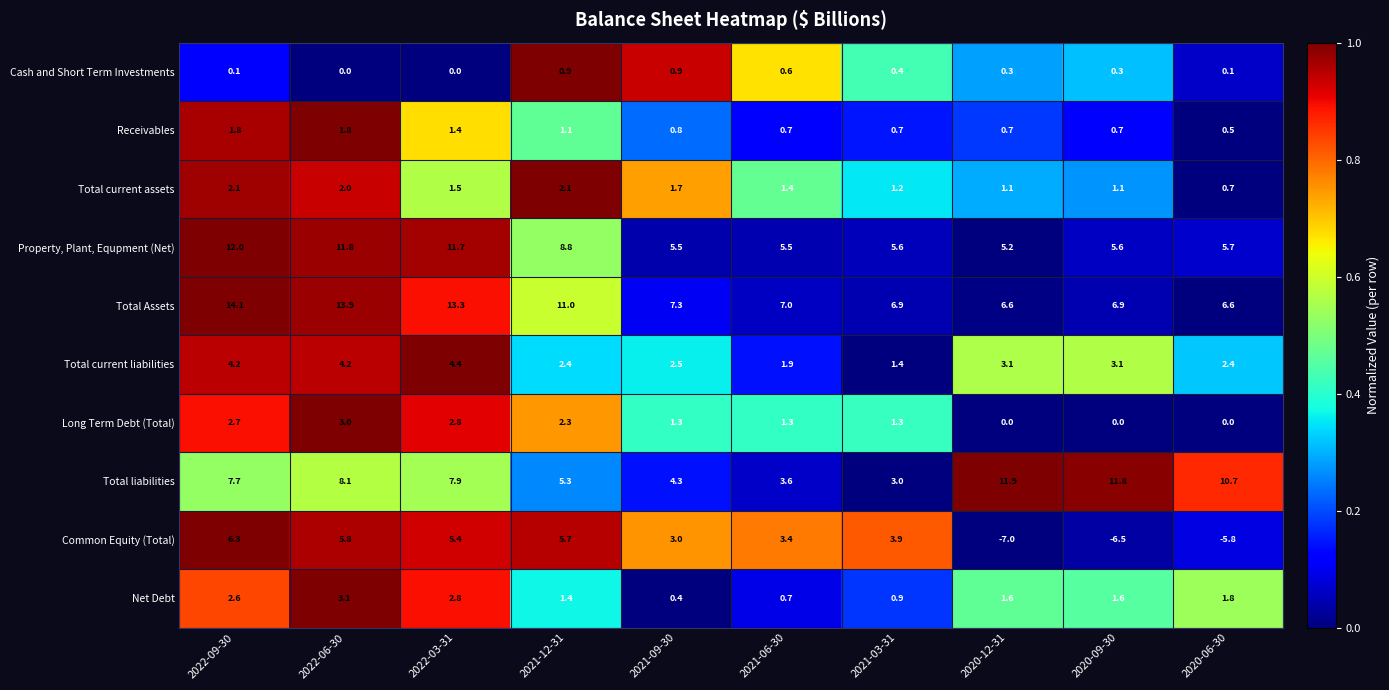

What is the total value across all series at 2020-09-30?

24.6